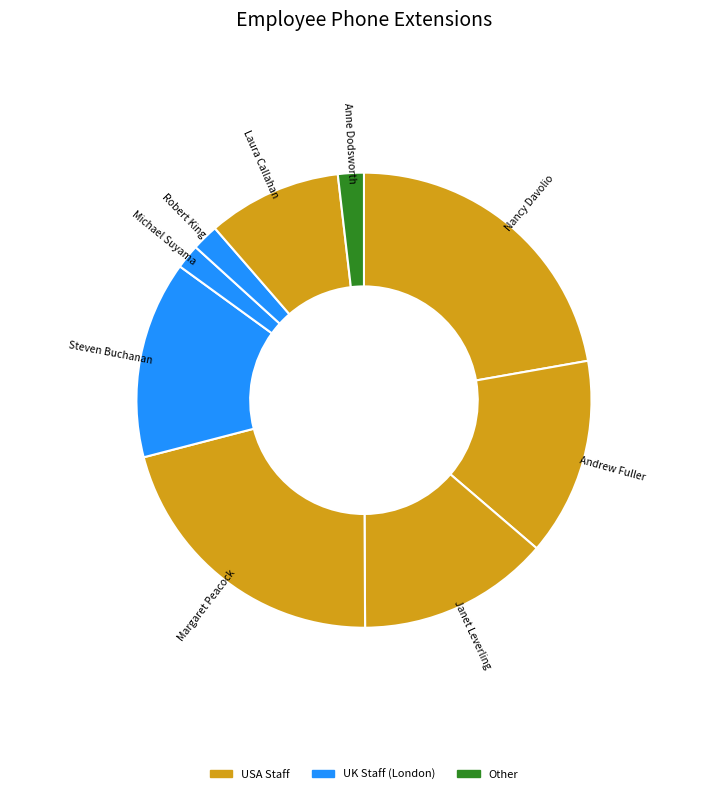

What is the largest slice in the pie chart?

Nancy Davolio